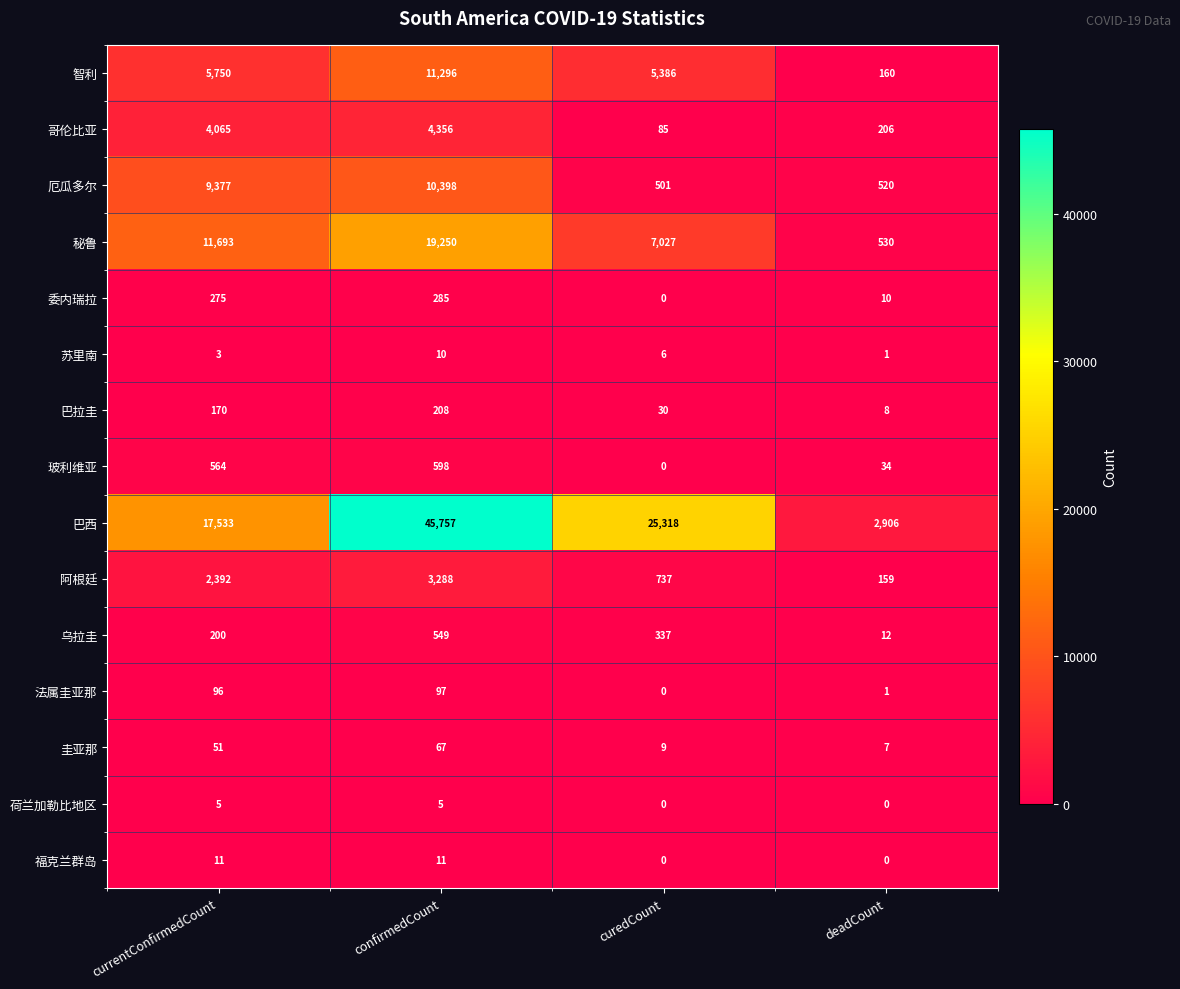

True or false: 巴拉圭 has a value of 5 at deadCount.

False